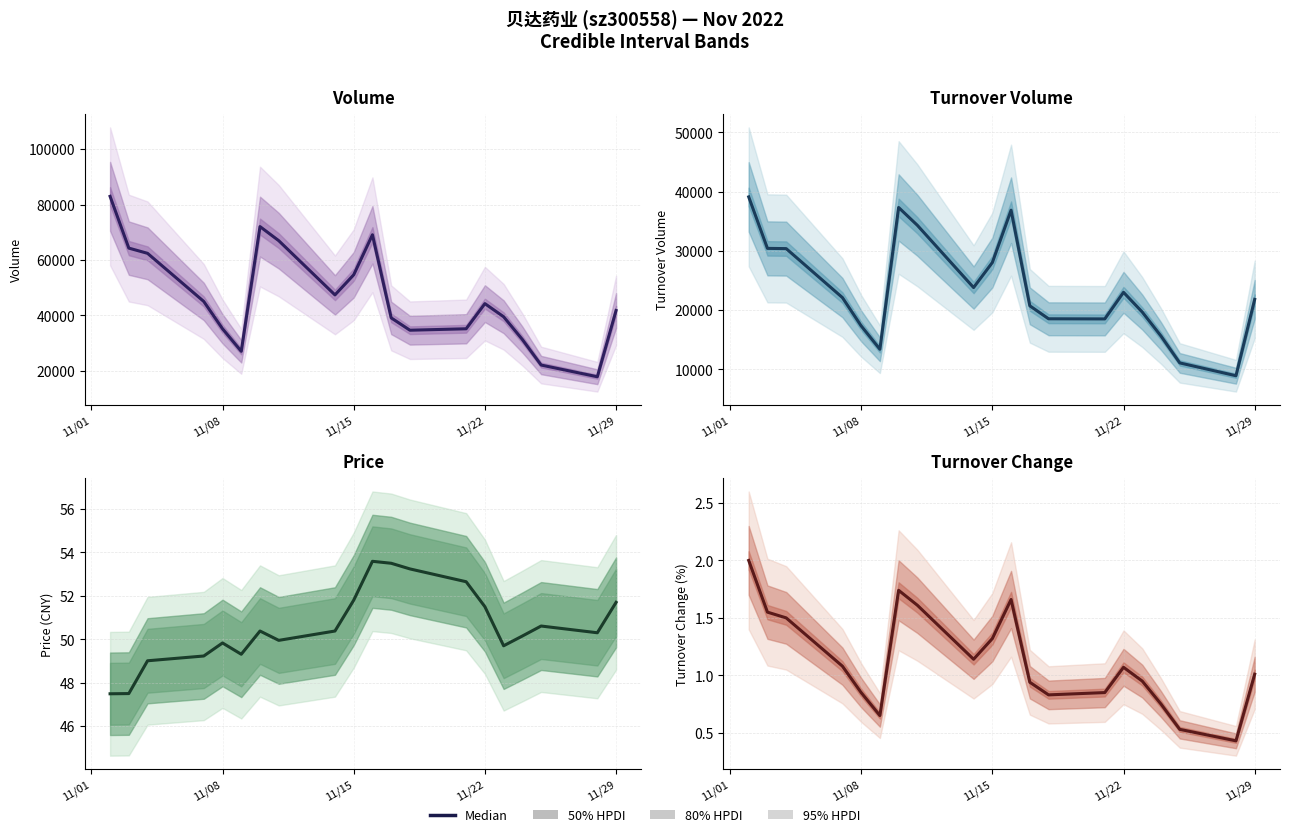

Count the number of data series in this chart.

4